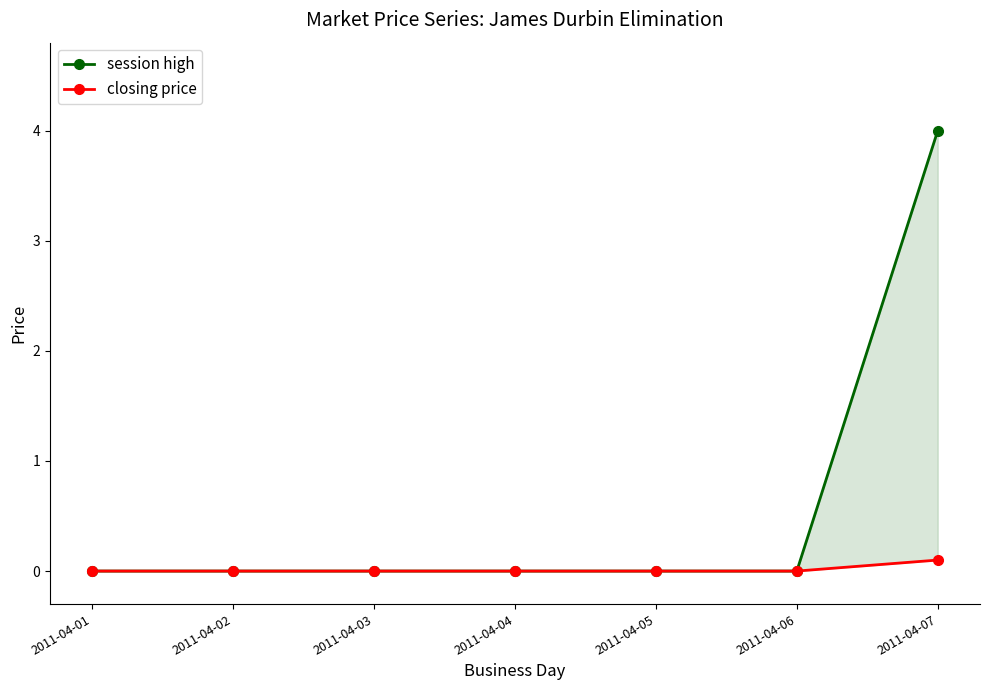

Where is session high nearest to the value 2?

2011-04-01